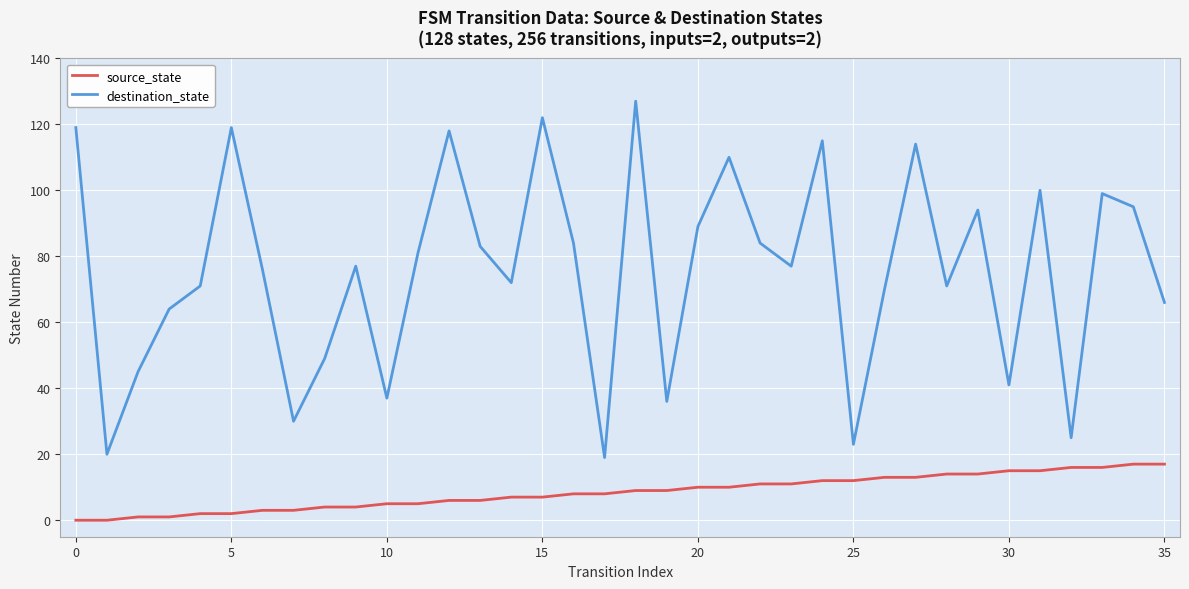

At how many categories does at least one series exceed 52?

26